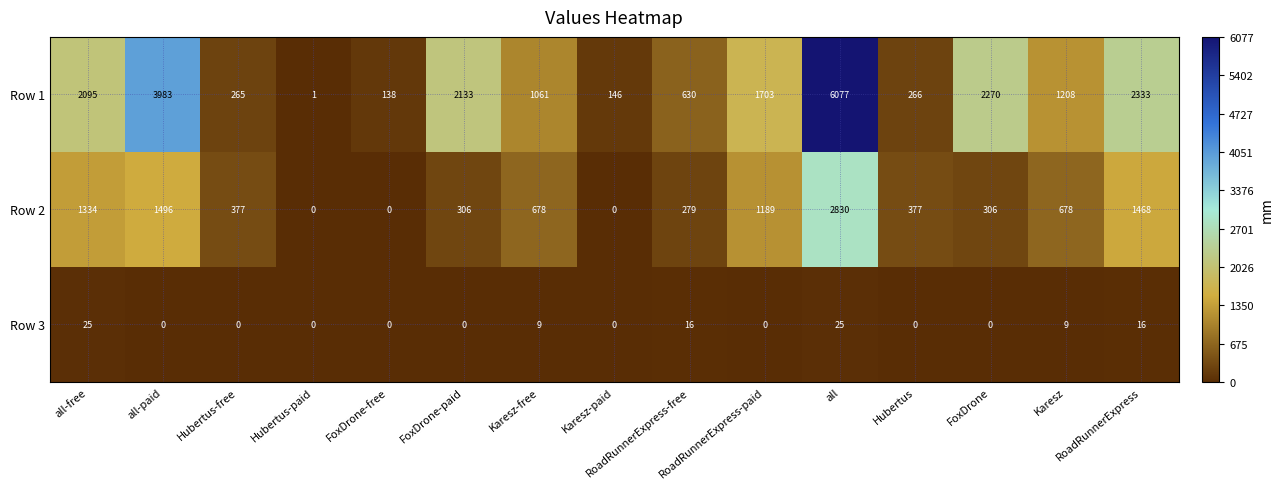

What is the difference between the maximum and second lowest values in the Row 3 series?

25